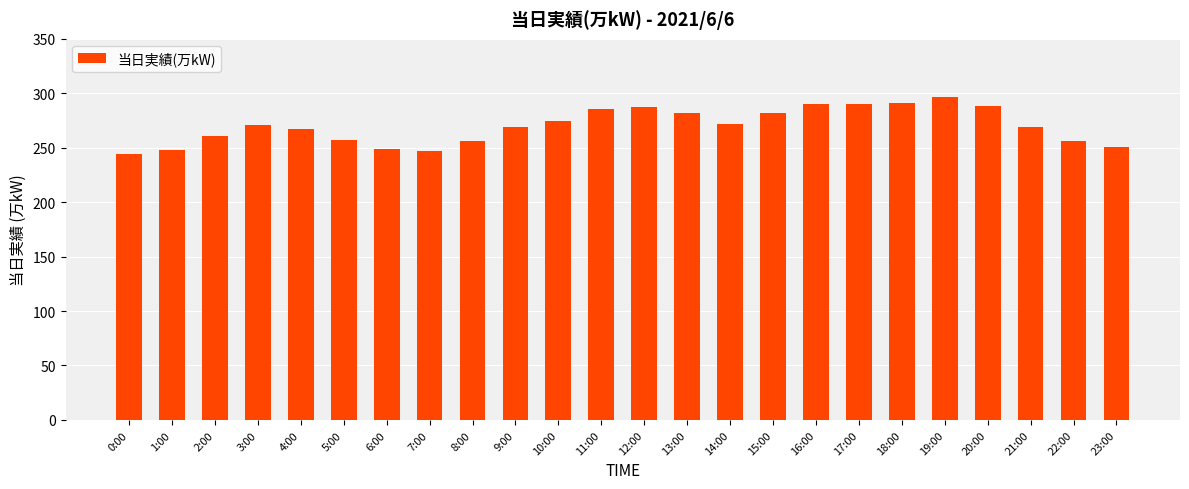

What is the label of the 15th bar from the left?

14:00